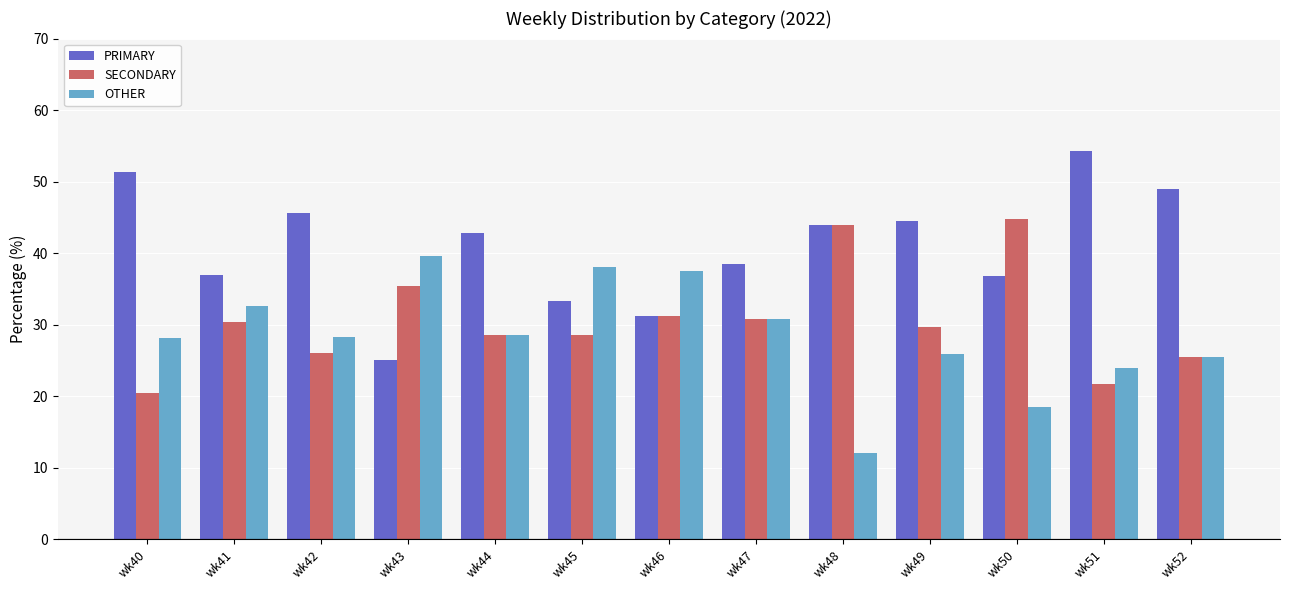

True or false: OTHER has a value of 18.4 at wk50.

True